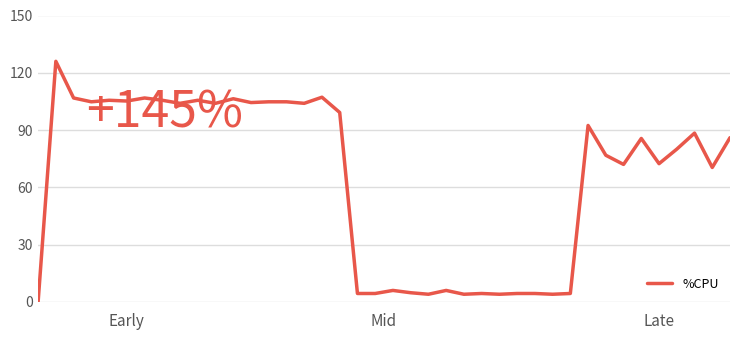

What is the difference between the maximum and minimum values?

126.0